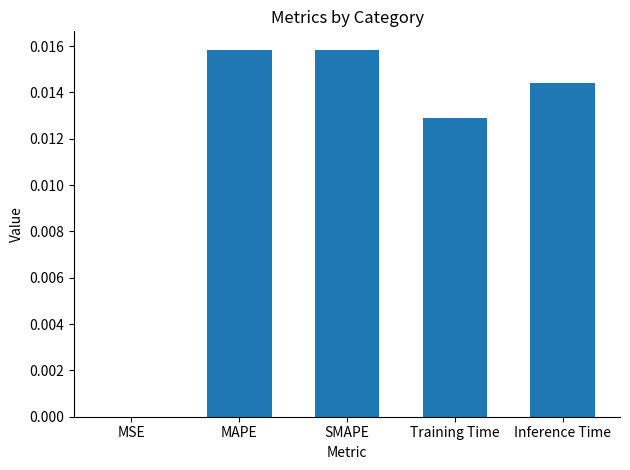

Are the bars horizontal?

No